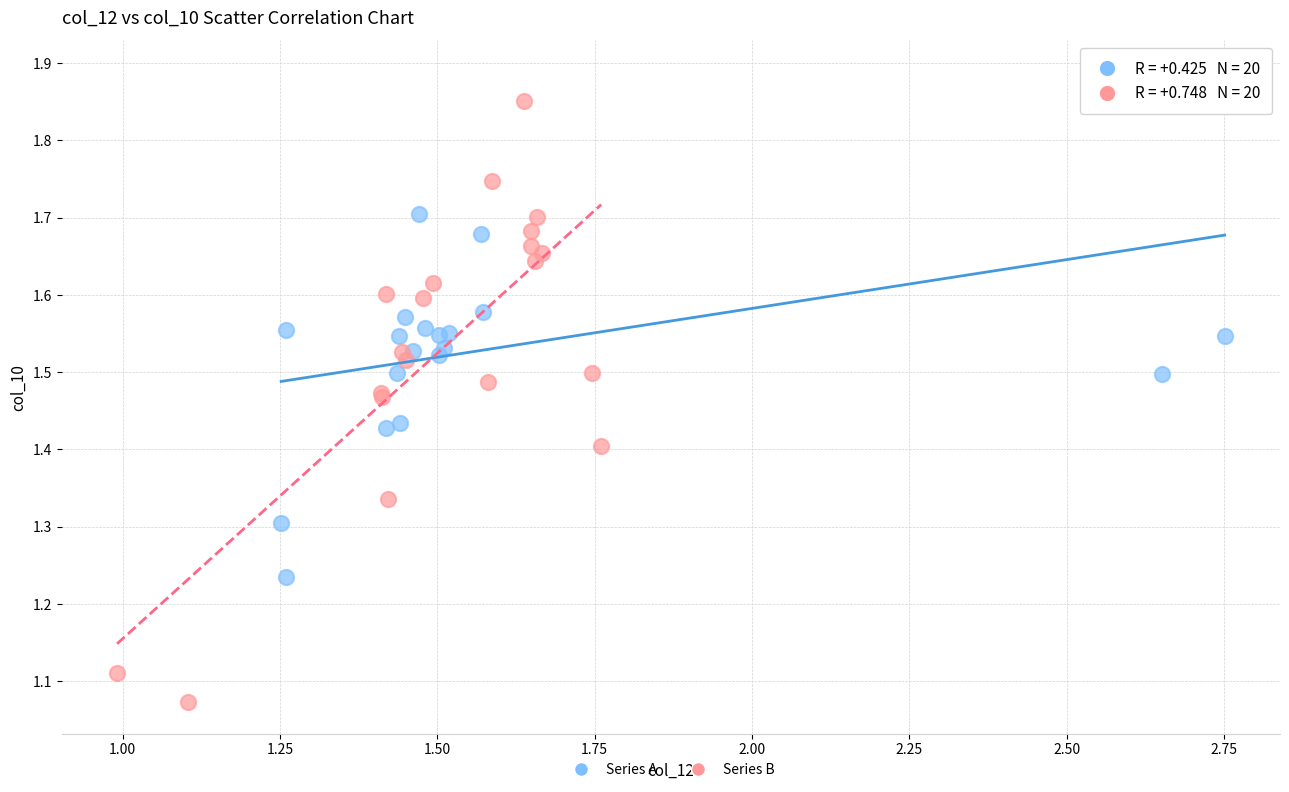

Which series contains the highest Y value?

Series A